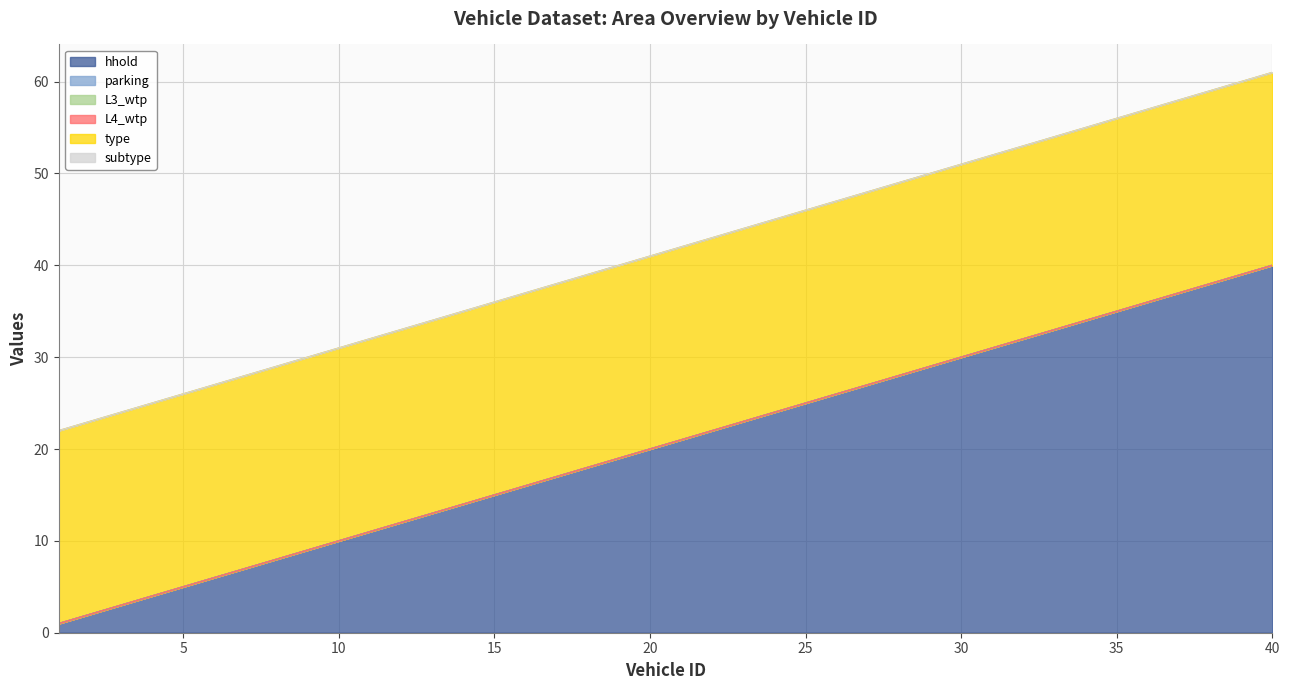

What are all the series names shown in the legend?

hhold, parking, L3_wtp, L4_wtp, type, subtype